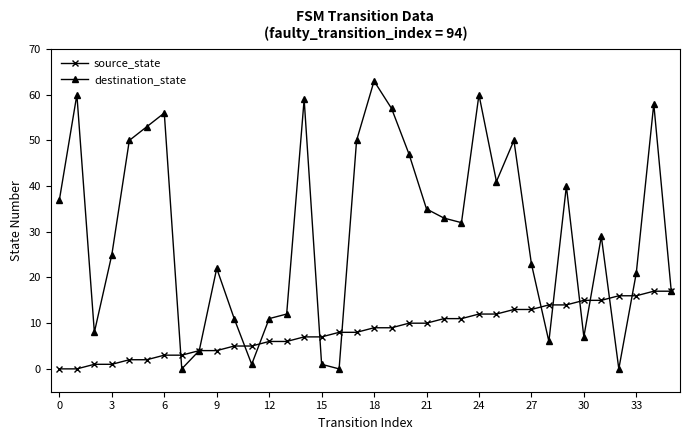

Which series has the widest spread of values?

destination_state